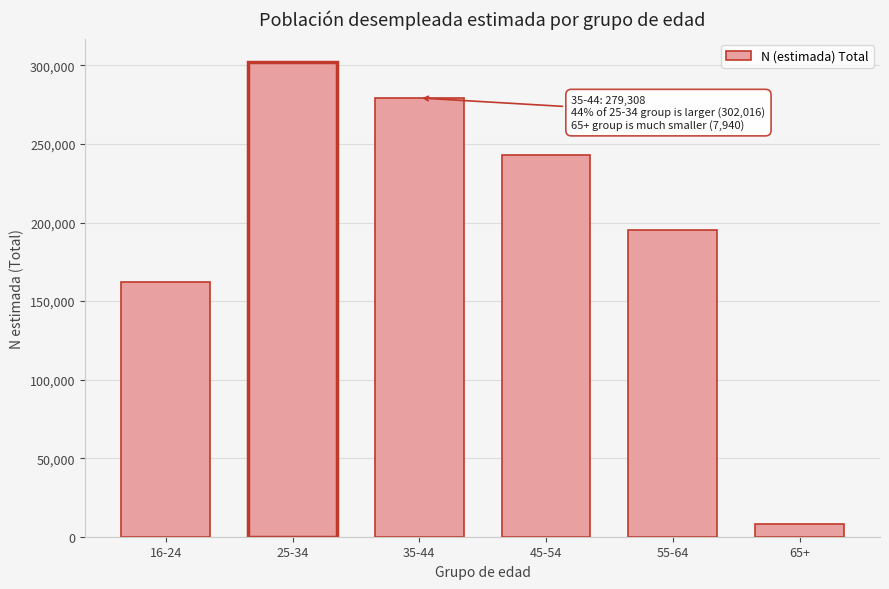

Reading left to right, extract all data points from this chart.

161837	302016	279308	243232	195375	7940